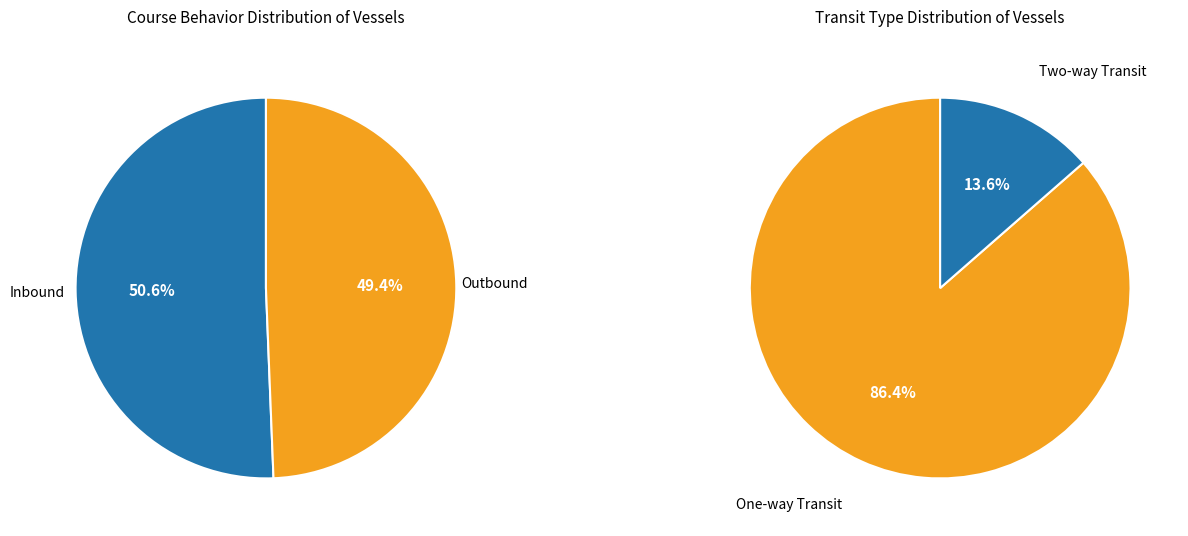

What is the majority slice?

Inbound